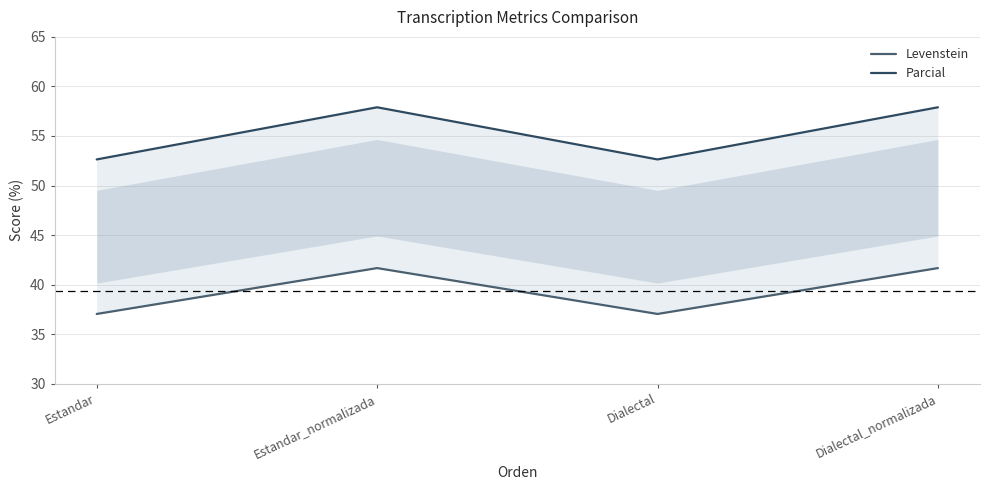

At Dialectal, list the series in order from smallest to largest.

Levenstein, Parcial